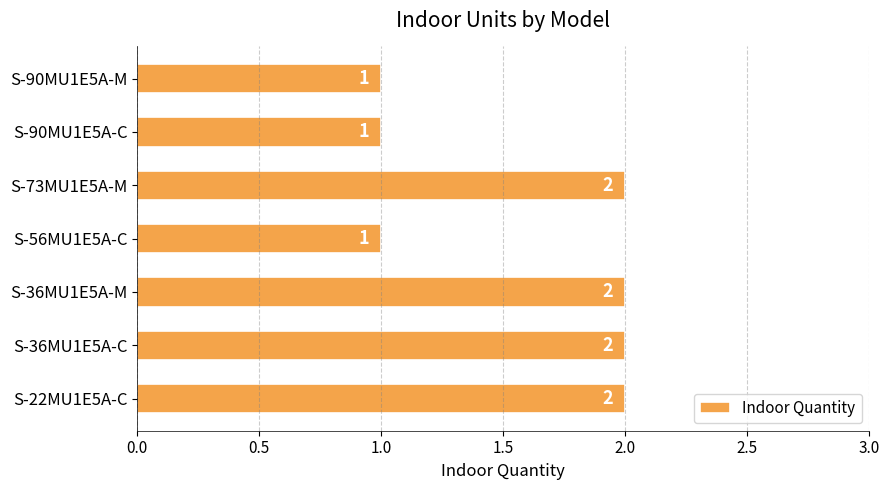

Which has a higher value, S-22MU1E5A-C or S-56MU1E5A-C?

S-22MU1E5A-C